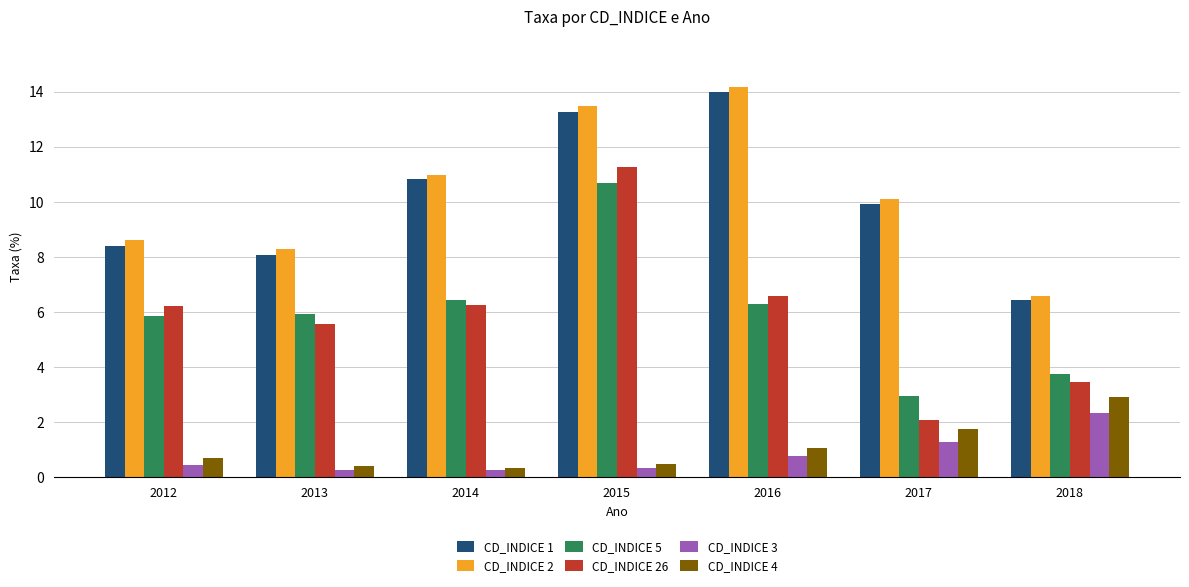

The CD_INDICE 2 series shows 8.3 at 2013. True or false?

True